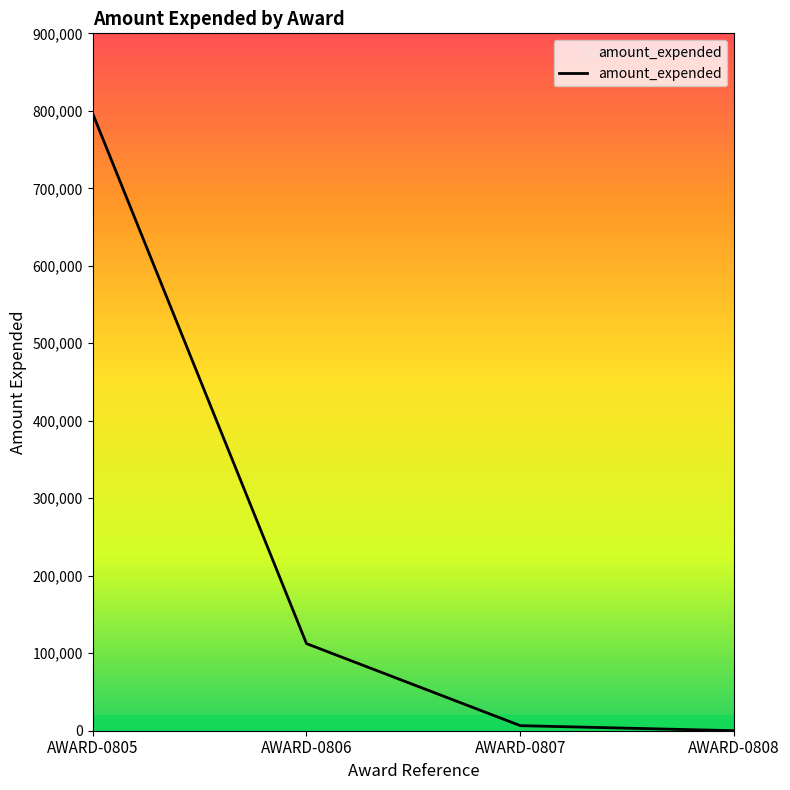

How many categories are shown in the chart?

4